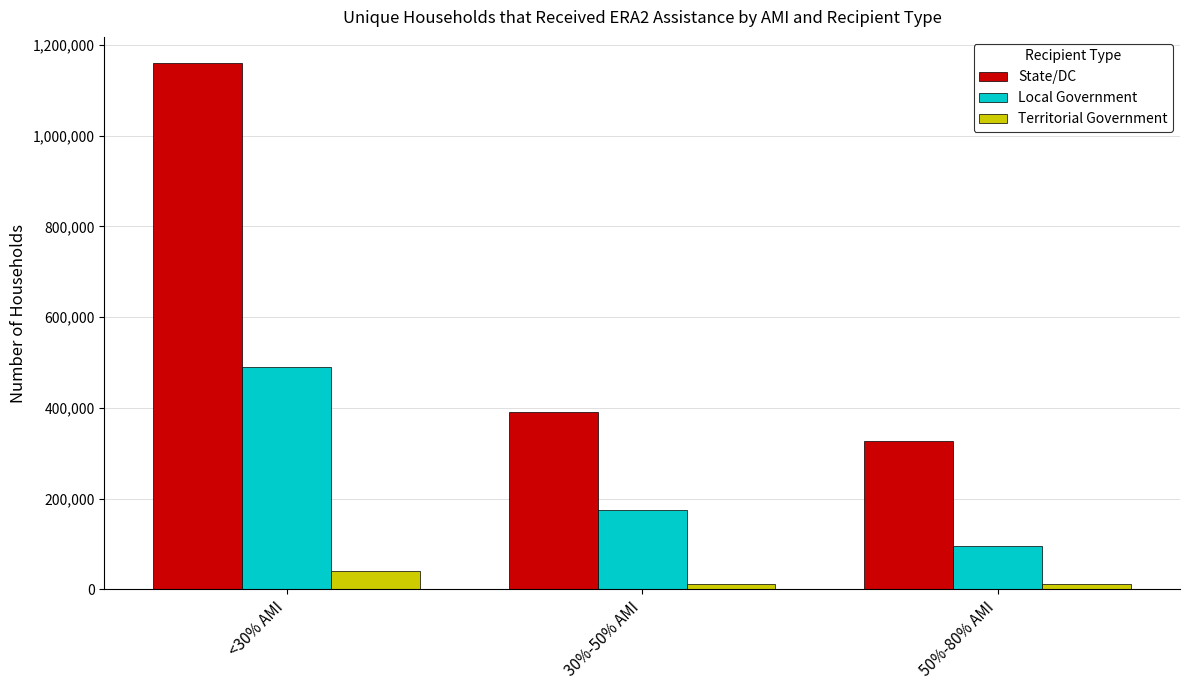

Between <30% AMI and 30%-50% AMI, which series saw the biggest shift?

State/DC